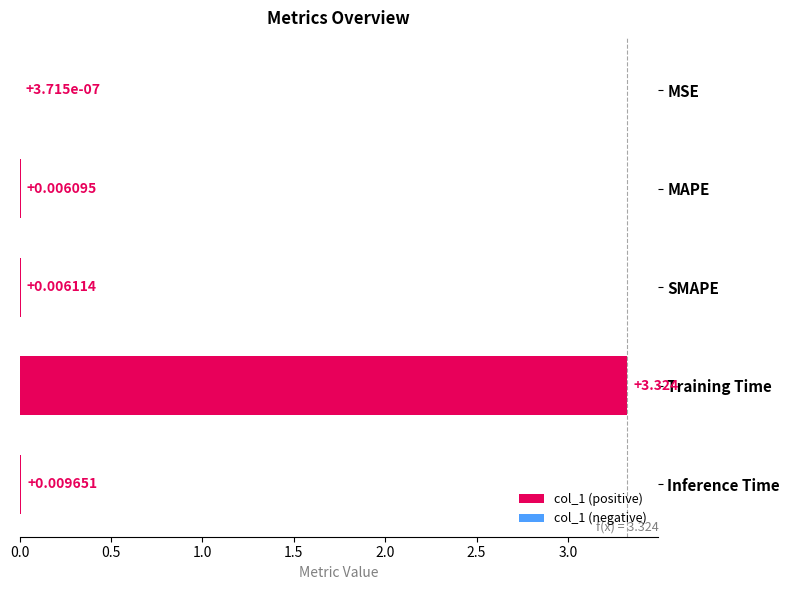

Where is the data nearest to the value 1?

Inference Time